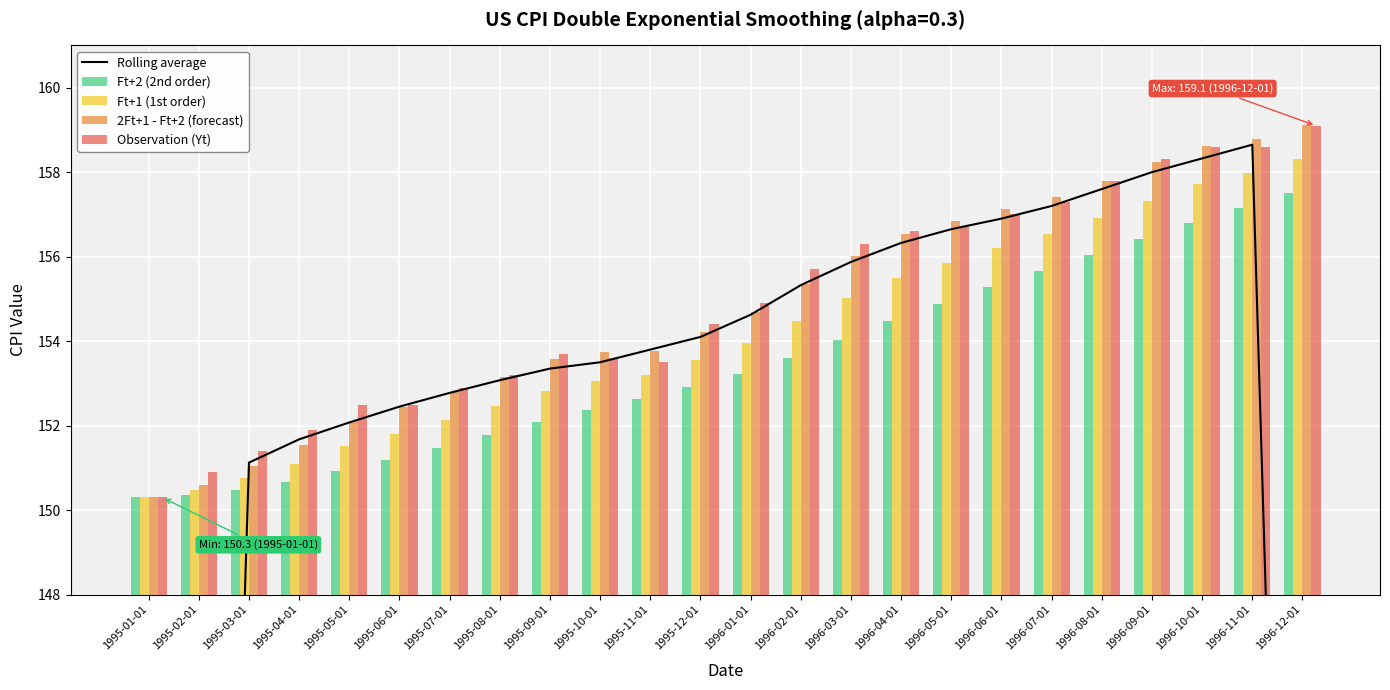

What are all the series names shown in the legend?

Rolling average, Ft+2 (2nd order), Ft+1 (1st order), 2Ft+1 - Ft+2 (forecast), Observation (Yt)